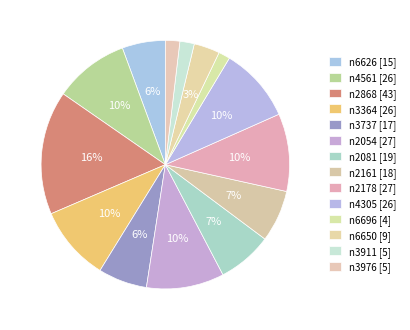

To the nearest percent, what percentage of the pie is n6696?

1%